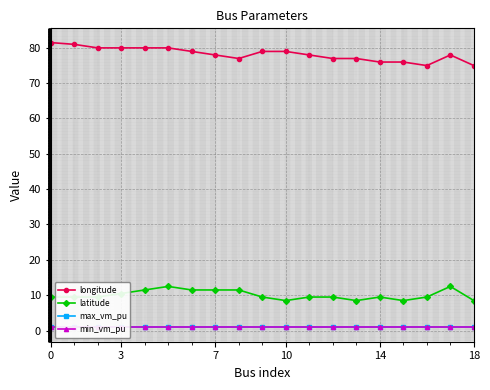

The longitude series shows 77.9 at 7. True or false?

True